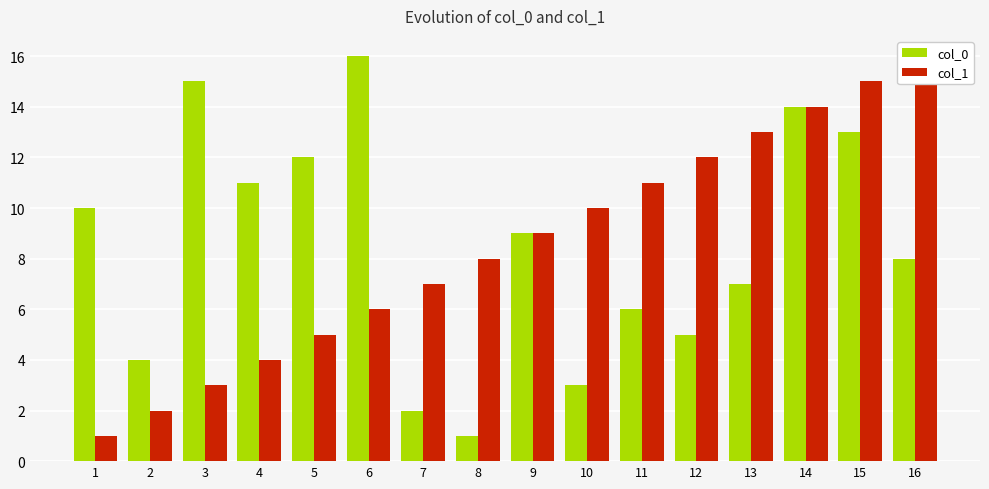

What is the sum of all col_0 values?

136